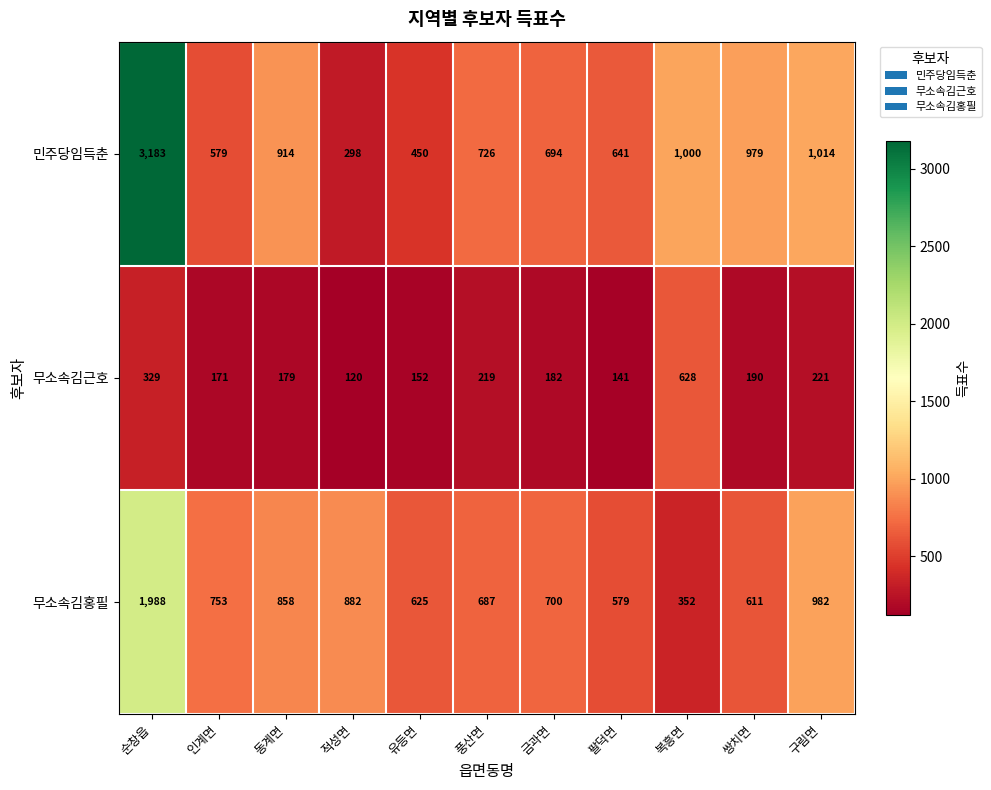

At which category does the chart reach its minimum across all series?

적성면